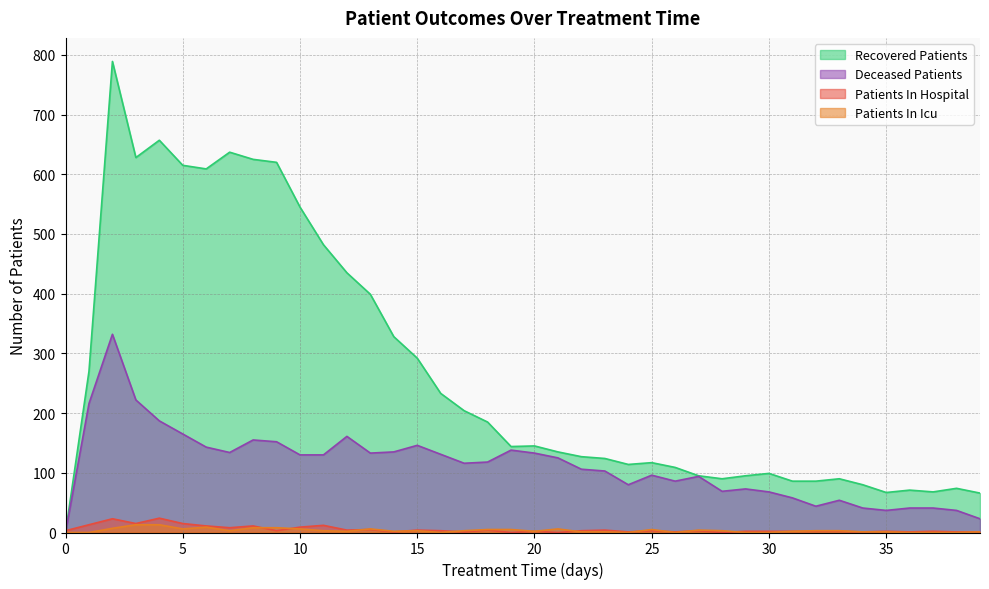

Reading left to right, extract all data points from this chart.

patients_in_hospital: 3	13	23	15	24	15	11	8	11	3	9	12	4	5	1	4	3	1	4	0	2	0	3	4	1	3	1	3	0	2	2	2	2	2	1	2	1	2	1	1
patients_in_icu: 0	0	7	13	13	6	9	3	8	8	6	3	2	6	2	3	0	3	5	5	2	6	1	1	0	5	0	4	3	0	0	2	3	3	1	1	0	0	0	1
recovered_patients: 0	270	789	628	657	615	609	637	625	620	545	482	435	399	328	292	233	204	185	144	145	135	127	124	114	117	109	95	90	95	99	86	86	90	80	67	71	68	74	66
deceased_patients: 0	216	332	222	187	165	143	134	155	152	130	130	161	133	135	146	131	116	118	138	133	125	106	103	80	96	86	94	69	73	68	58	44	54	41	37	41	41	37	23